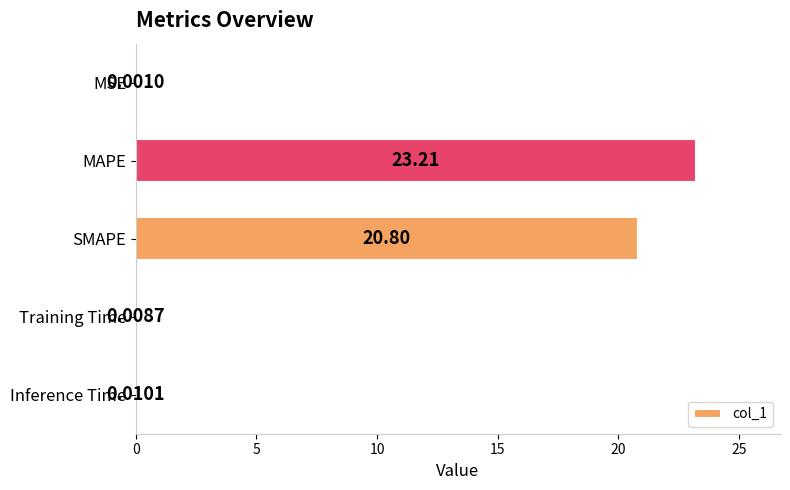

What is the sum of all values?

44.0